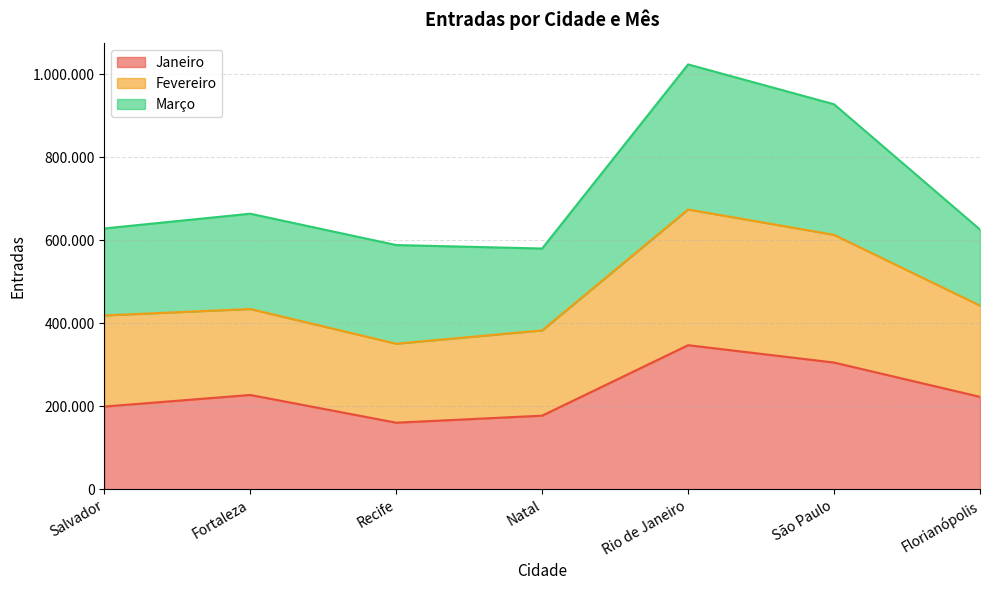

What is the label of the 2nd point from the left?

Fortaleza